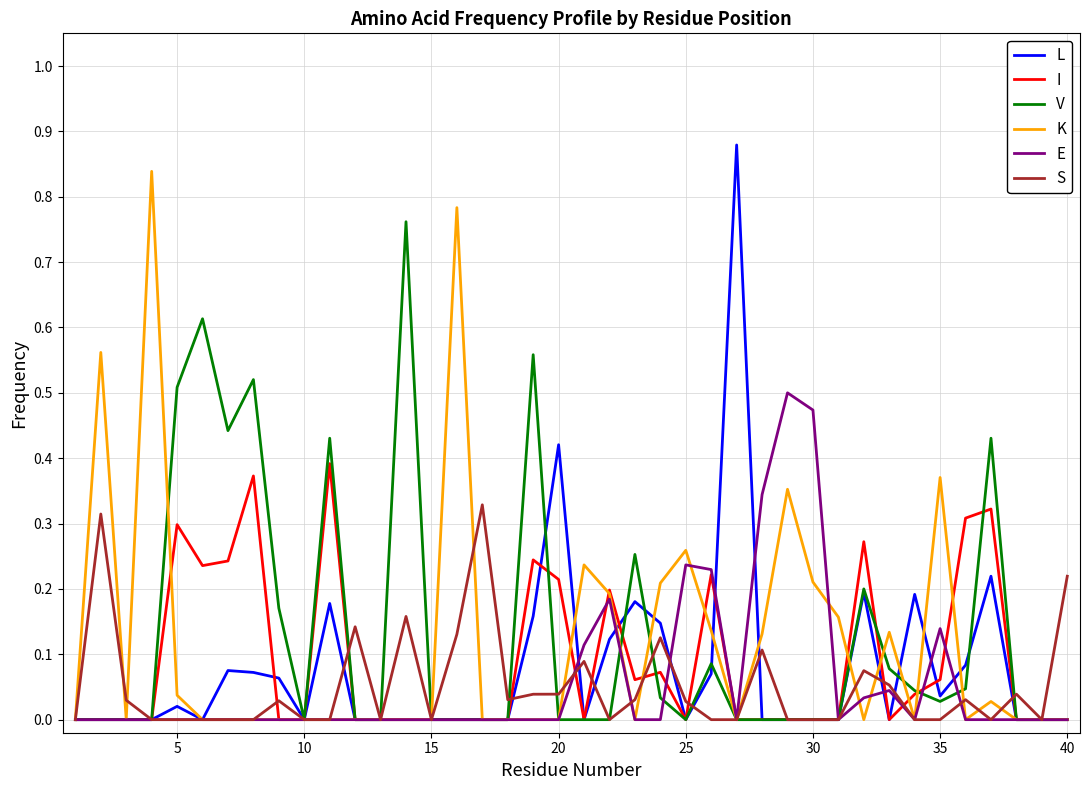

The I series shows 0.2 at 15. True or false?

False